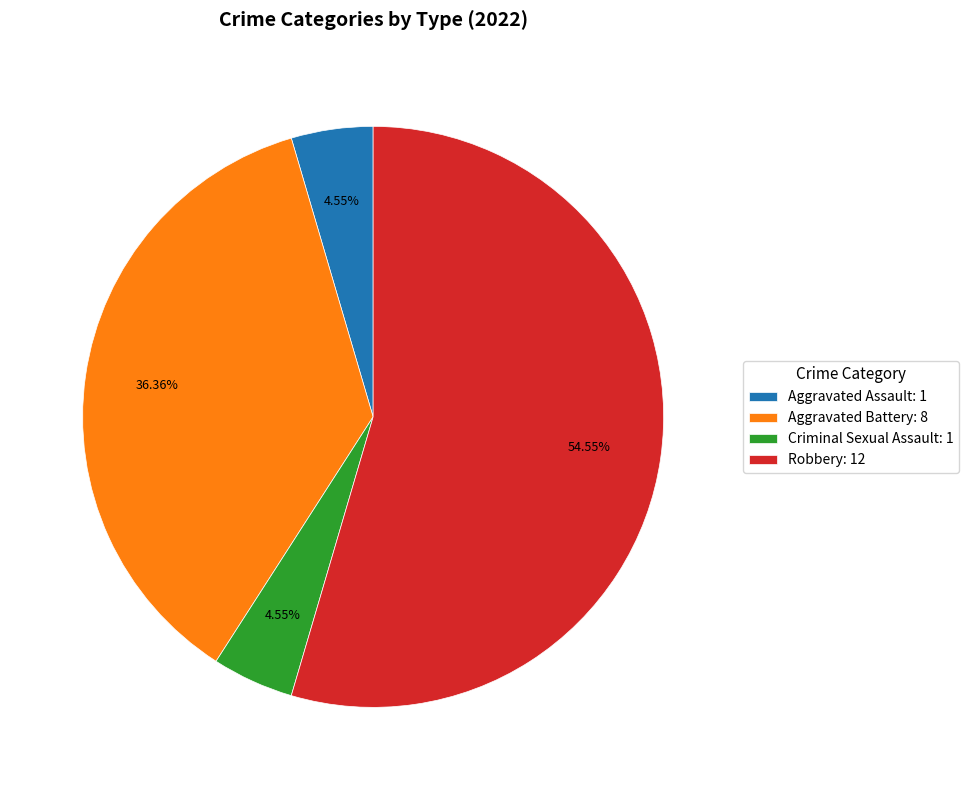

Which category accounts for the majority?

Robbery